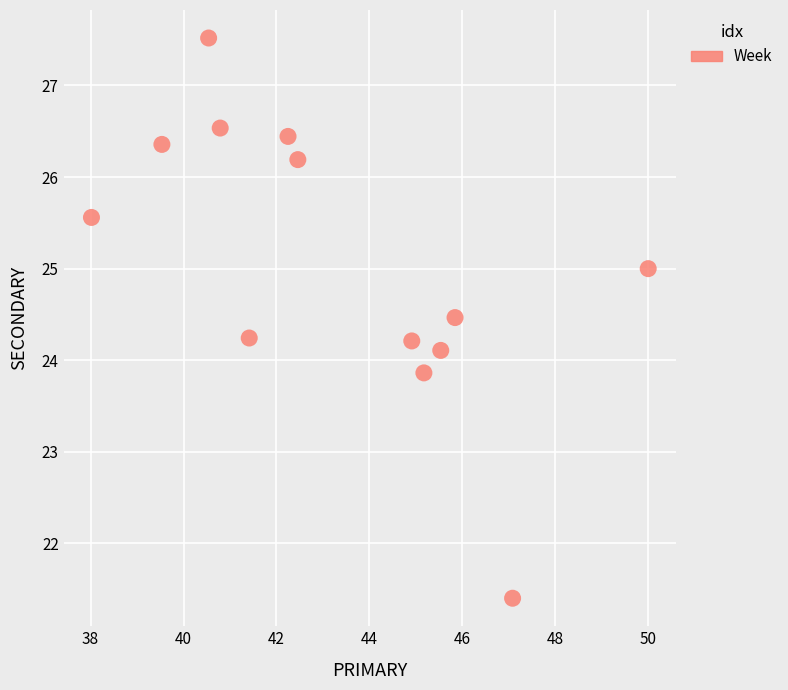

What is the range of X values (max minus min)?

12.0